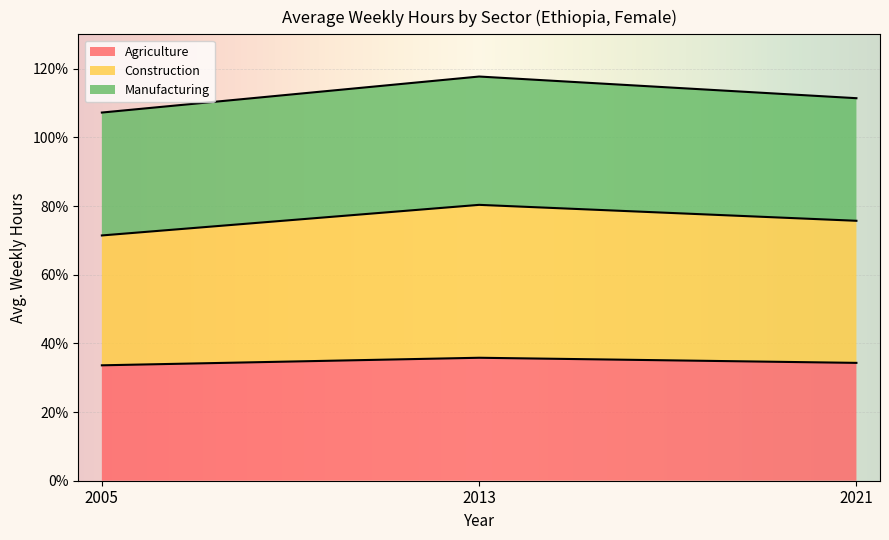

What is the approximate value of Agriculture at 2005?

33.6